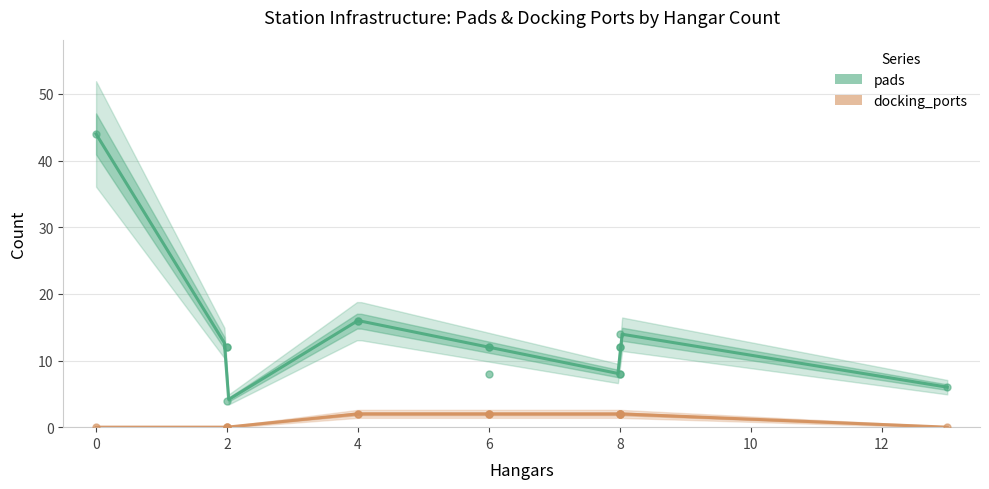

At how many categories does at least one series exceed 27?

1